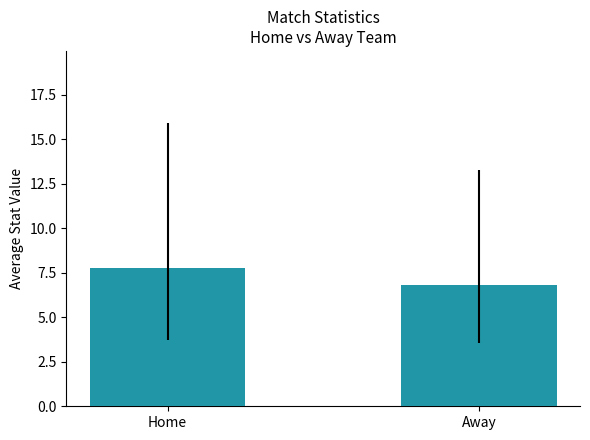

Does the chart contain stacked bars?

No